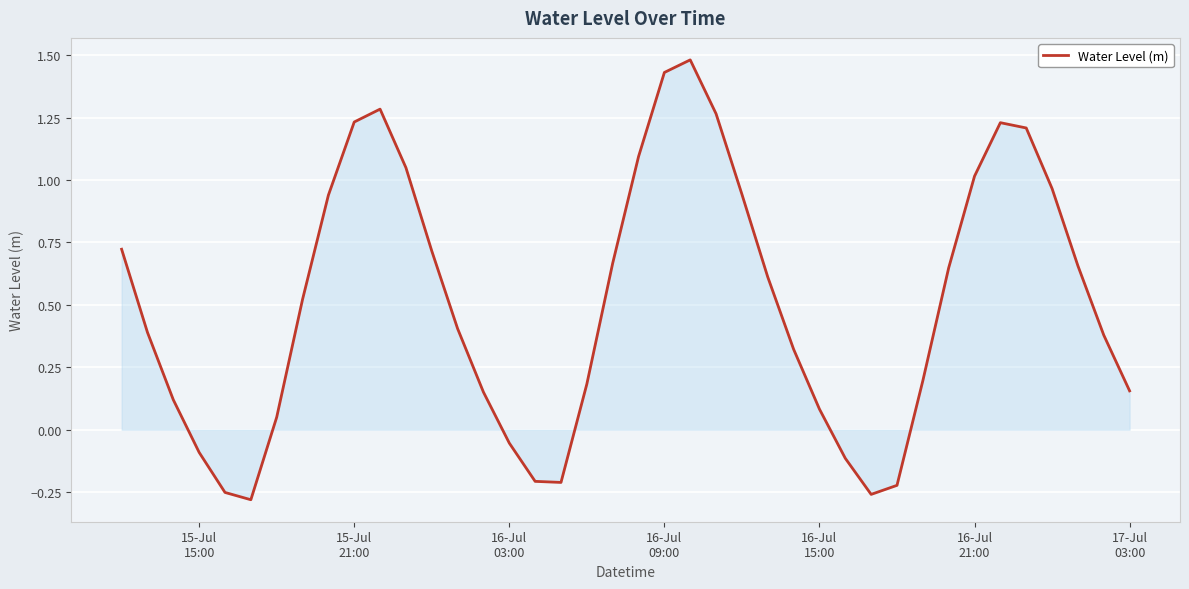

What is the greatest value displayed?

1.5